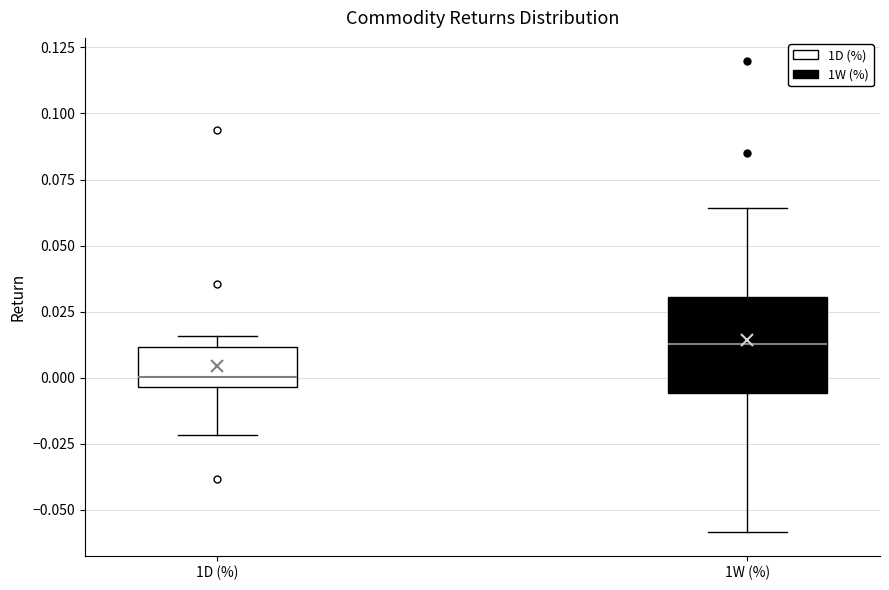

Which box's median line is the lowest?

1D (%)